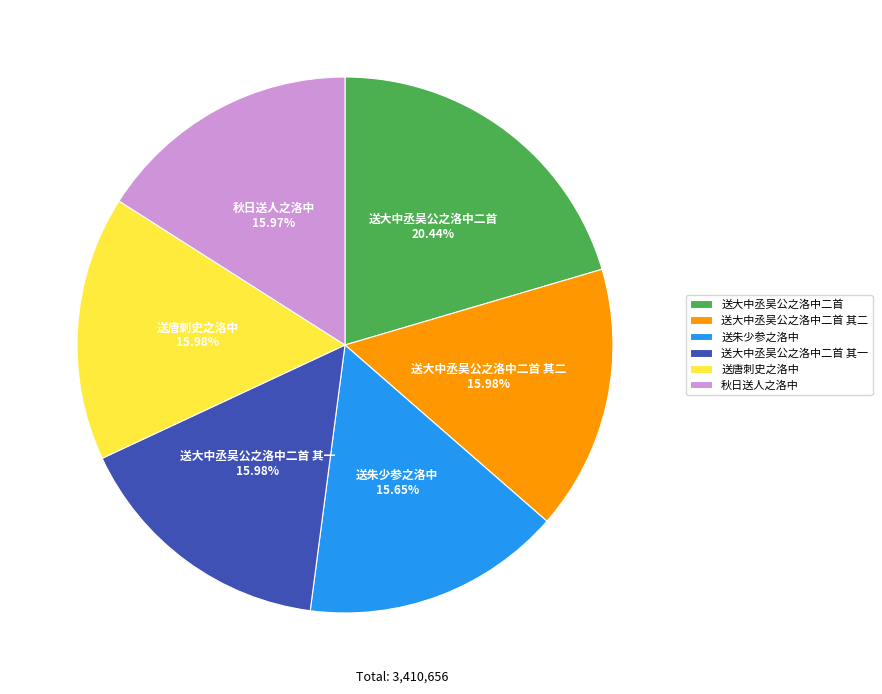

What portion of the pie excludes 送大中丞吴公之洛中二首 其二?

84.0%